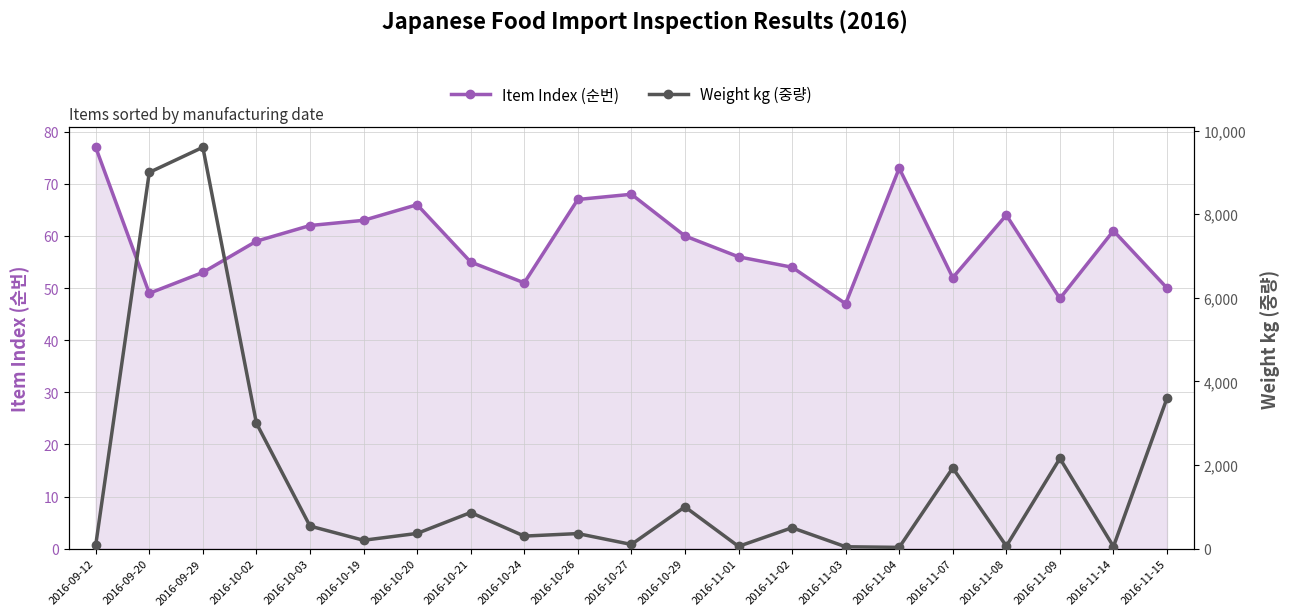

Which series ends up on top after the final intersection of Weight kg (중량) and Item Index (순번)?

Weight kg (중량)